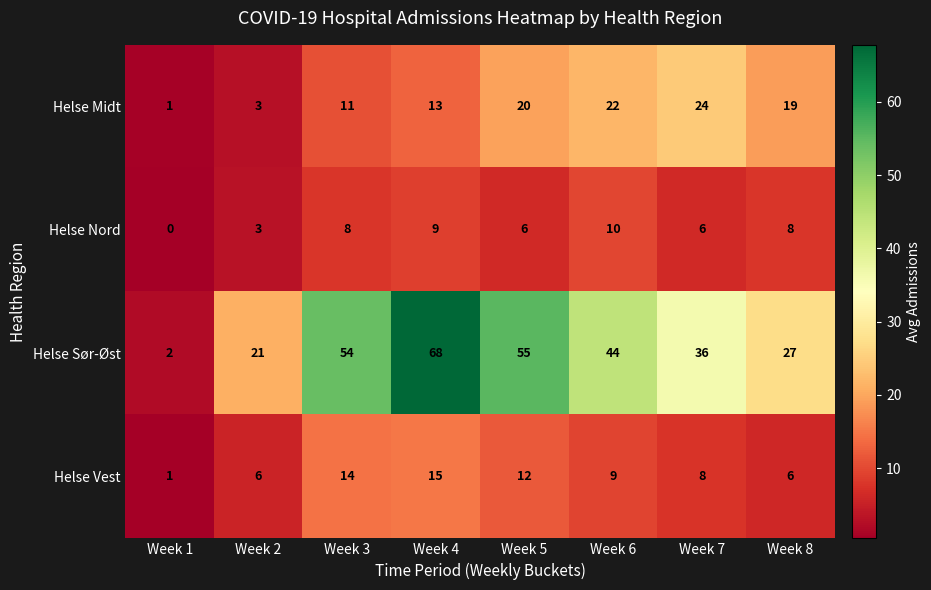

Which series has the largest range (max minus min)?

Helse Sør-Øst